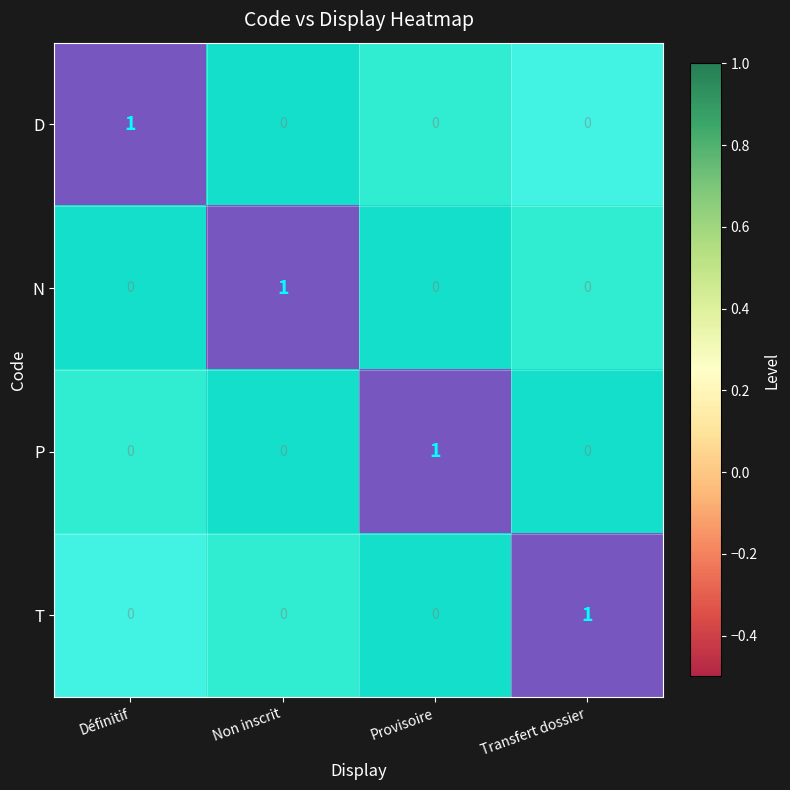

The value of D at Définitif is 1. True or false?

False